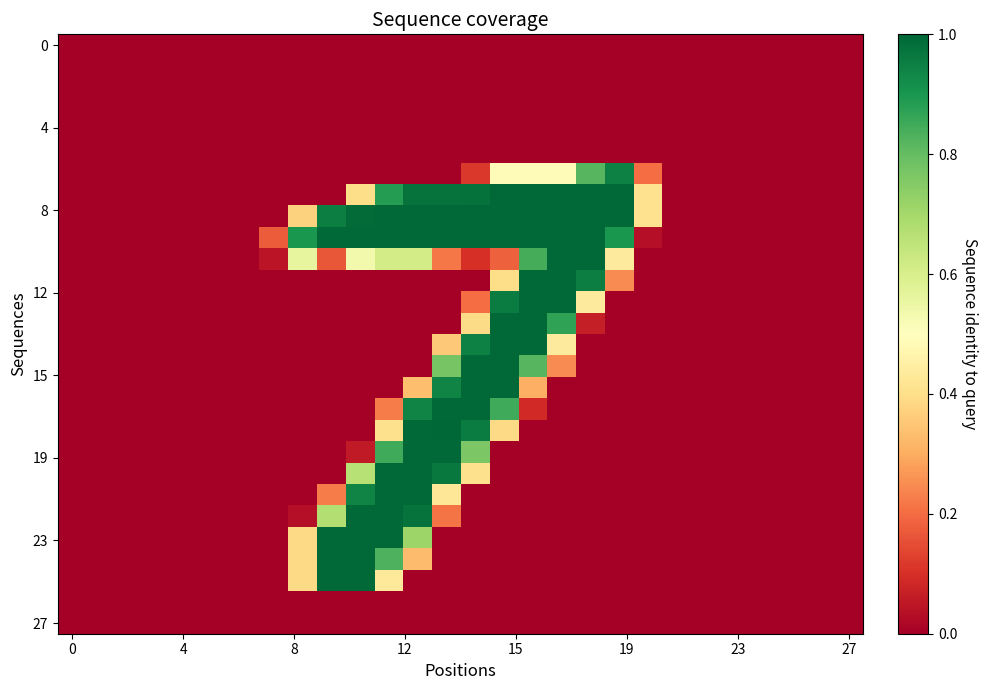

Count the number of categories in the chart.

28